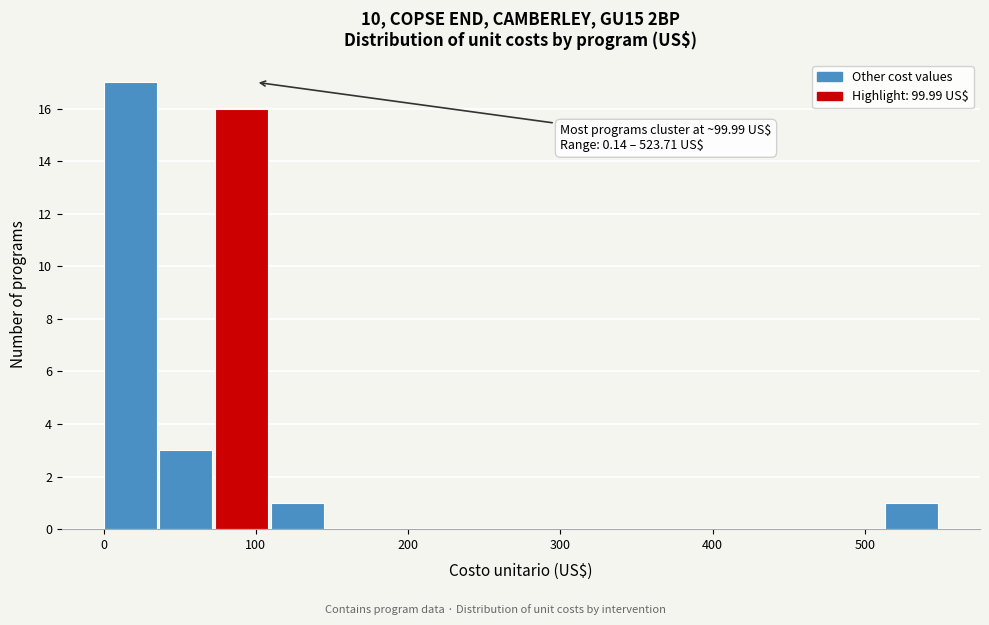

Read against the x-axis, roughly where is the centre of the tallest bar?

20